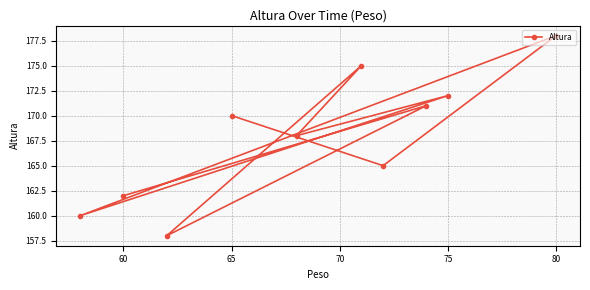

What is the maximum value shown in the chart?

178